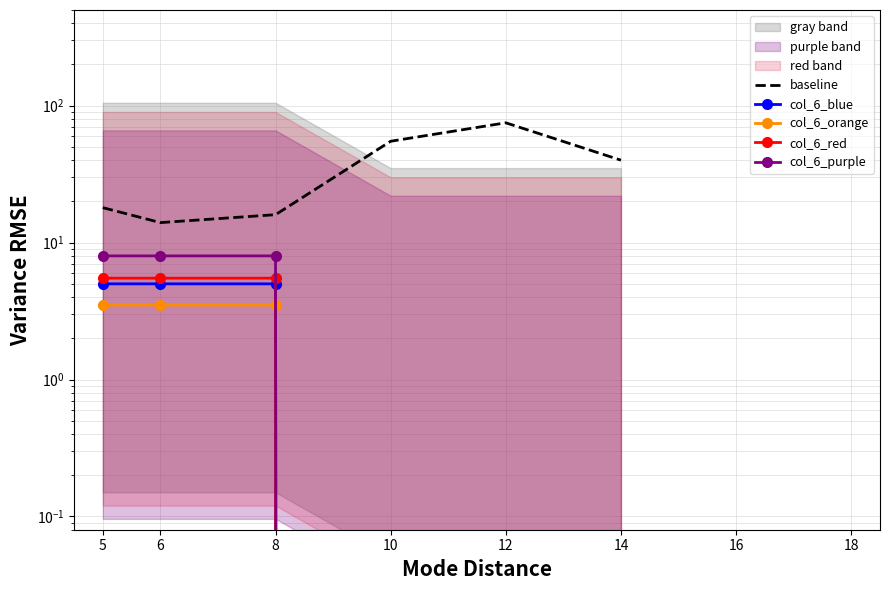

How many series are shown in this chart?

5